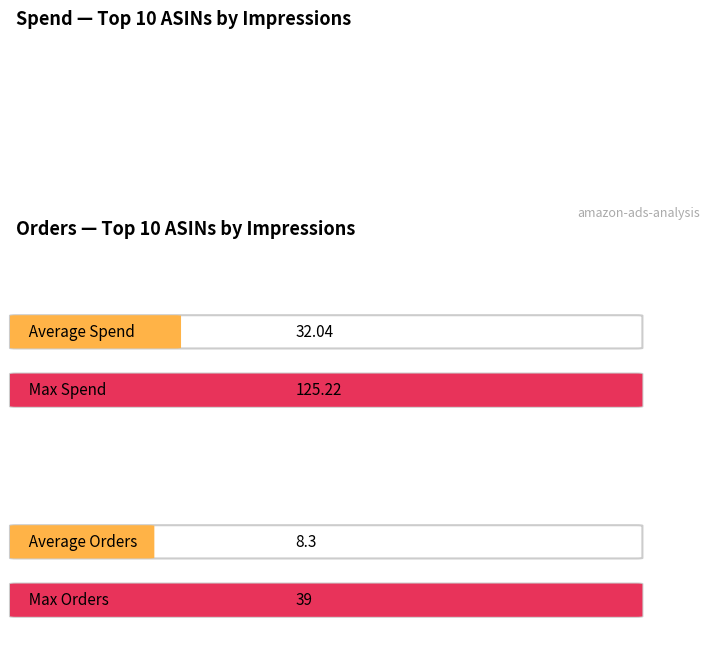

How many values in the Spend series are below 11?

5